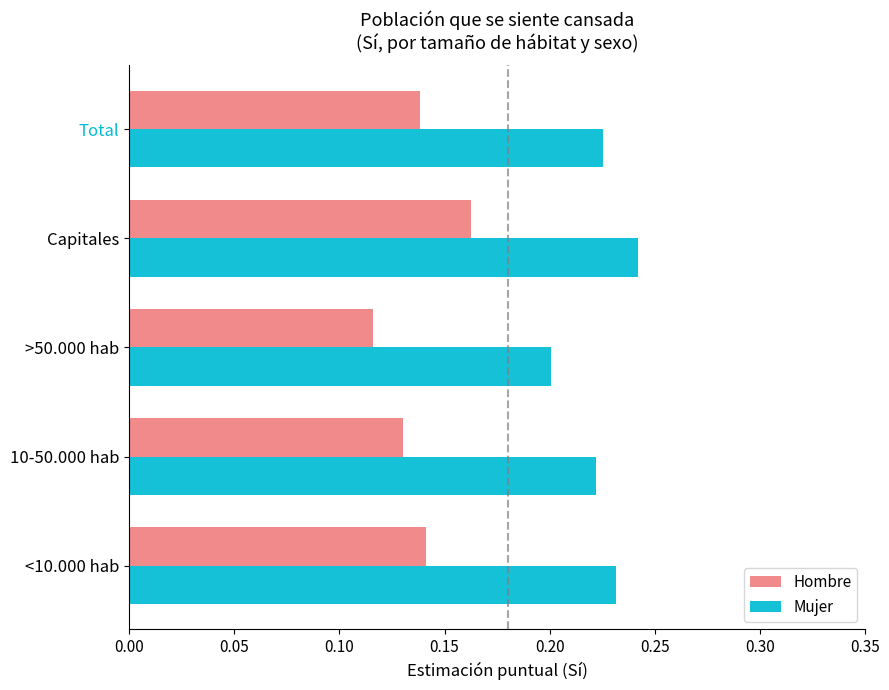

Where is Mujer nearest to the value 0?

>50.000 hab